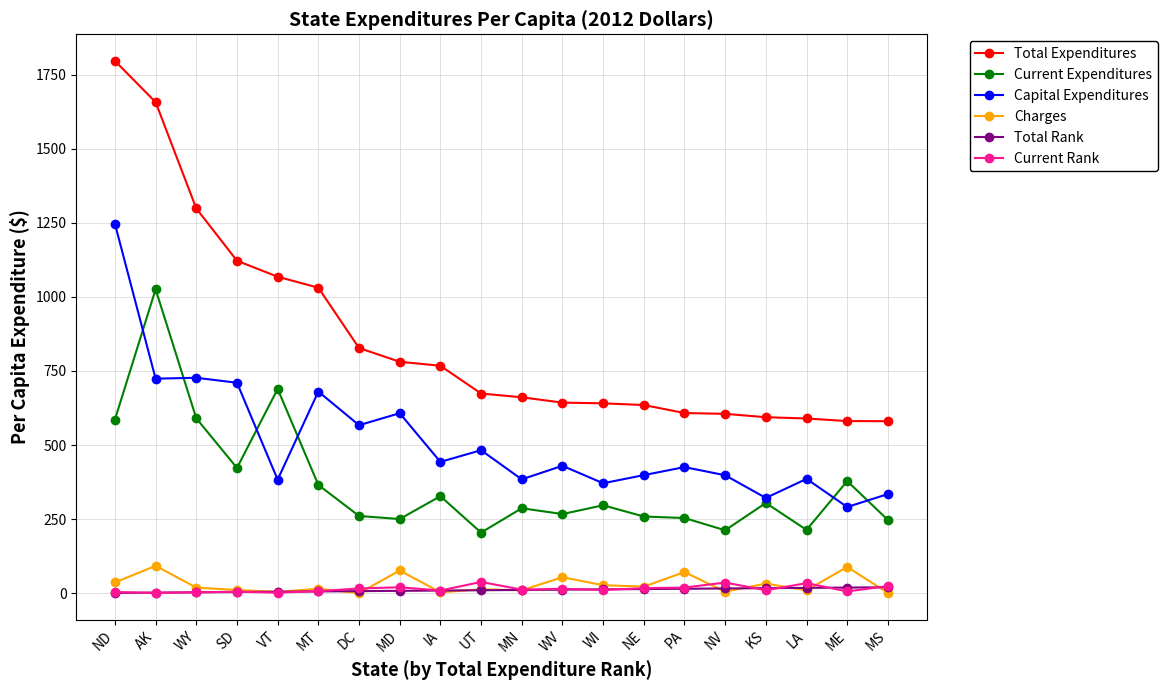

Is it true that Capital Expenditures equals 988.9 at DC?

False